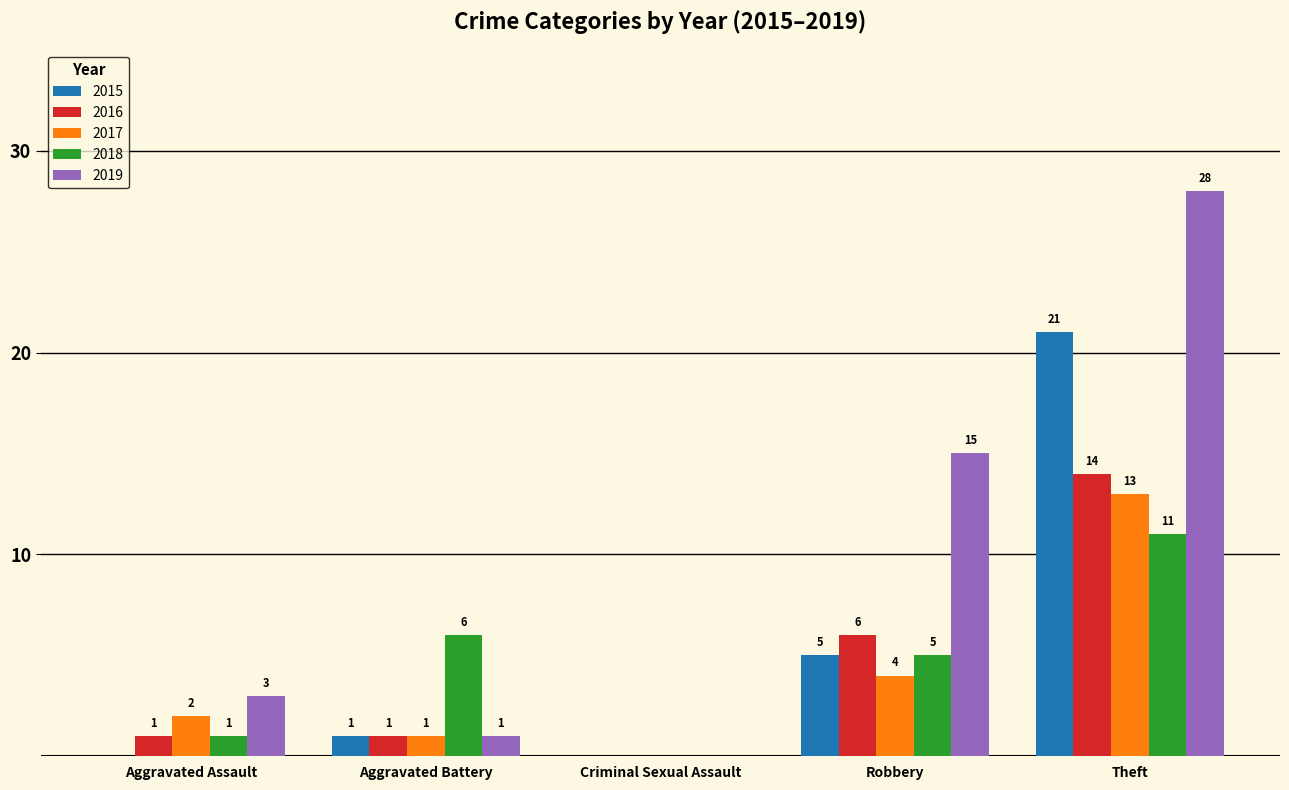

Read the 2016 value at Aggravated Battery.

1